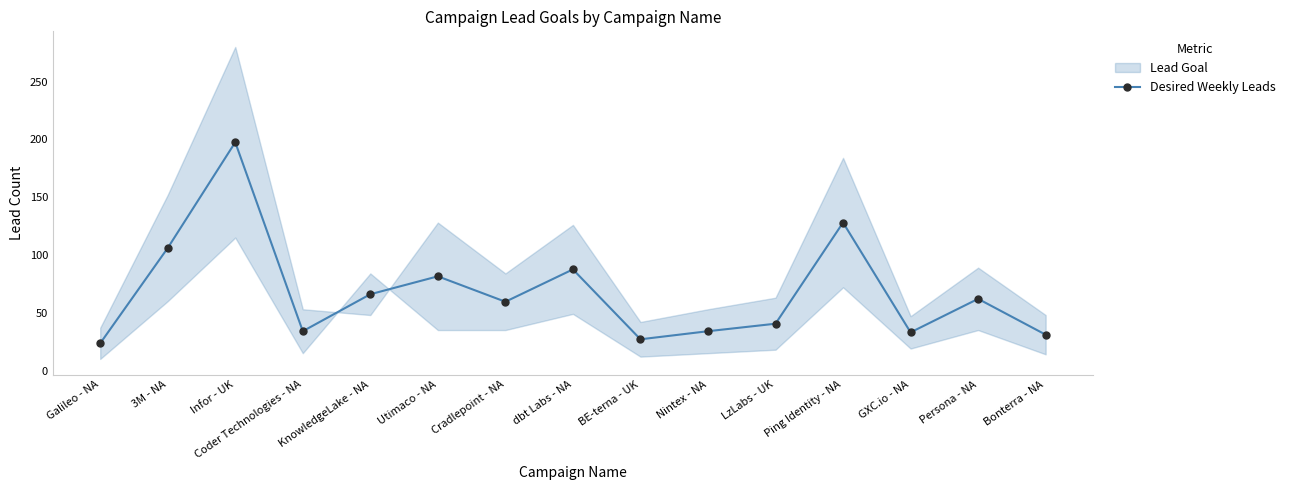

What is the change in value from Infor - UK to LzLabs - UK?

-157.0